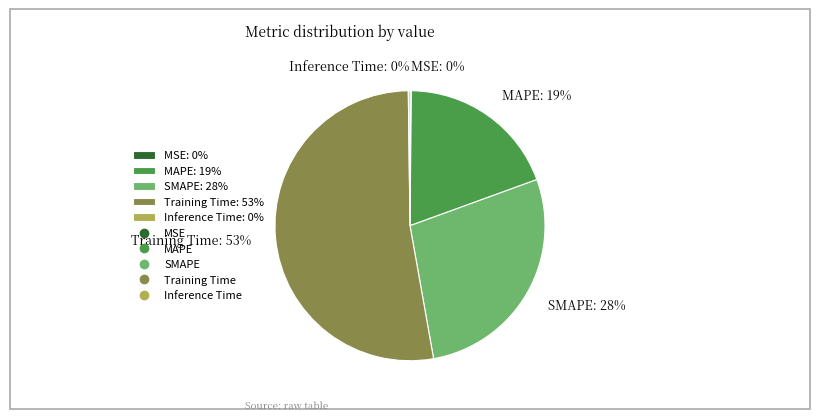

Between Training Time and SMAPE, which is larger?

Training Time